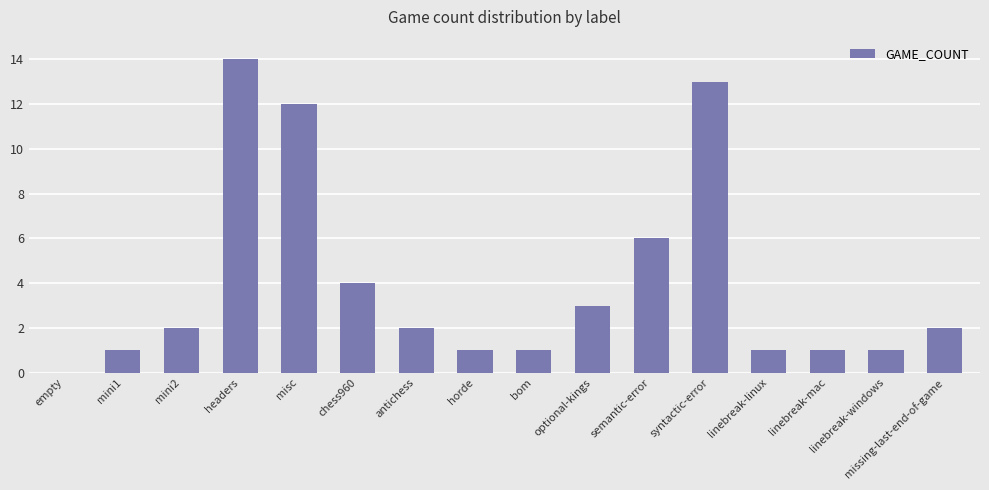

Where is the data nearest to the value 7?

semantic-error